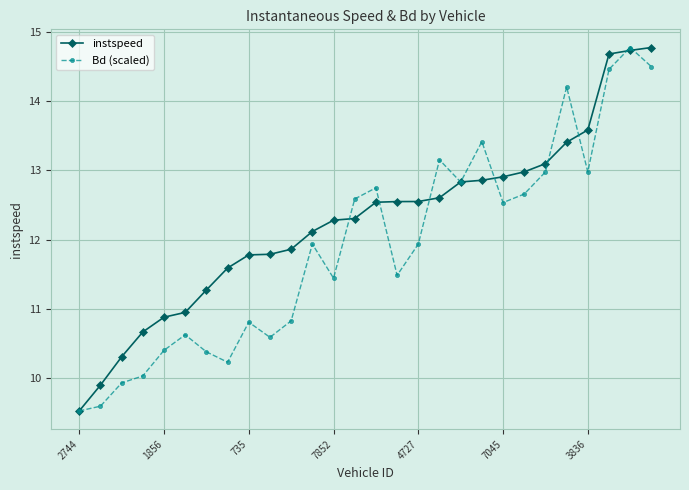

What is the value of the instspeed point at the 25th from the left?

13.6